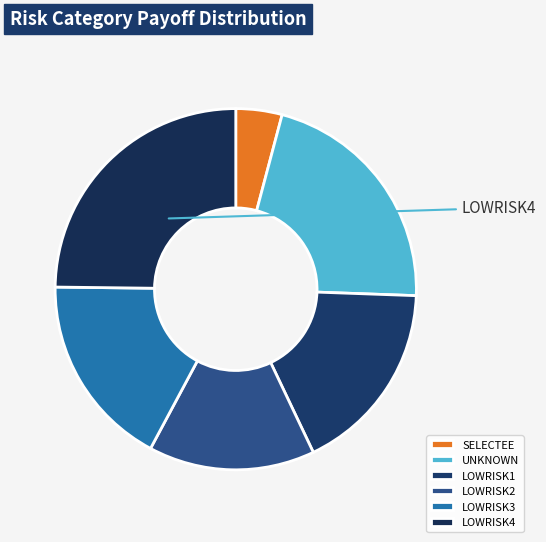

What percentage is NOT represented by LOWRISK3?

82.6%